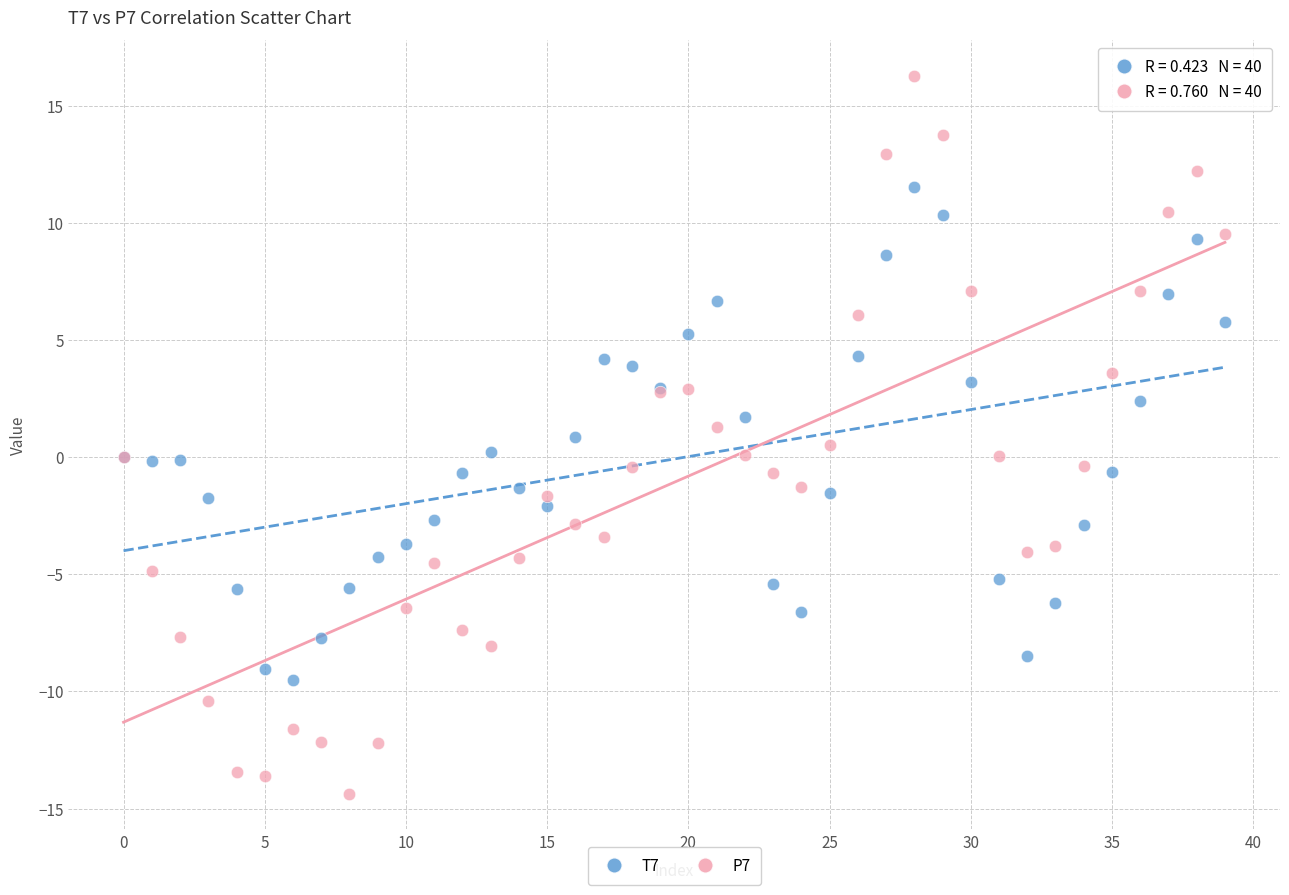

Which series has the largest Y range (max minus min)?

P7